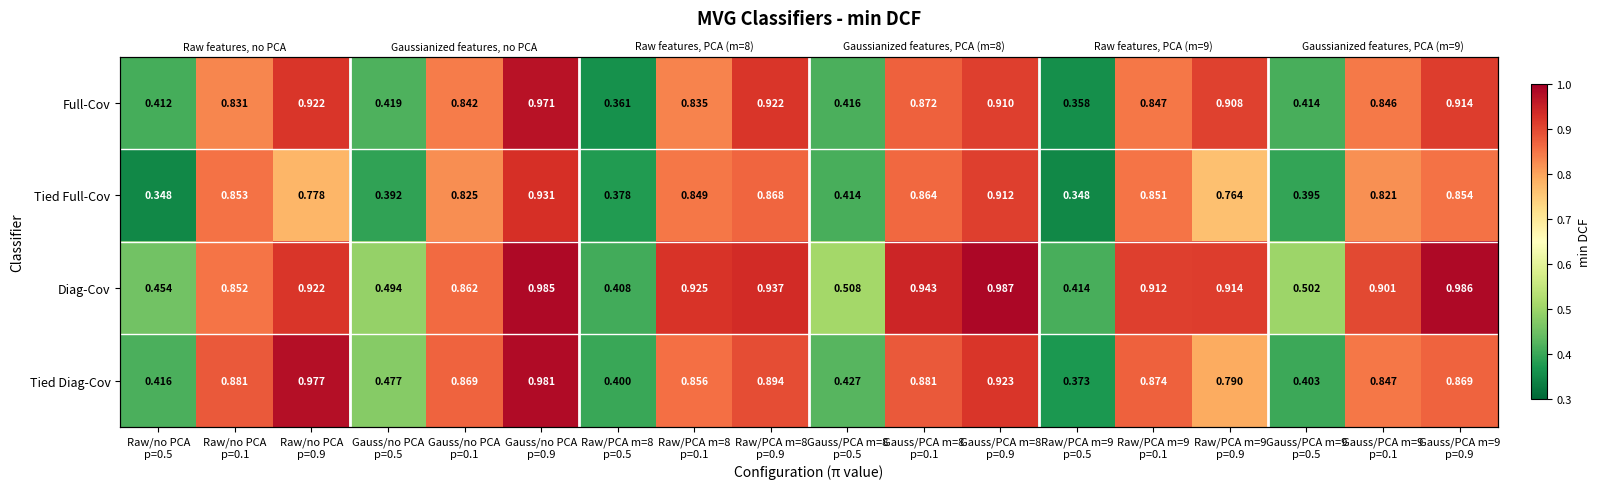

At which label is Full-Cov closest to 0?

Raw/PCA m=9 p=0.5